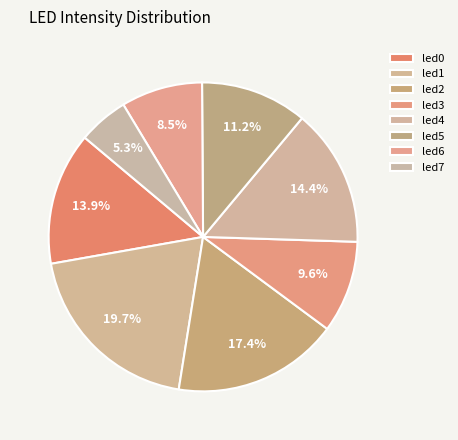

To the nearest percent, what is the difference between the largest and smallest slice percentages?

14%